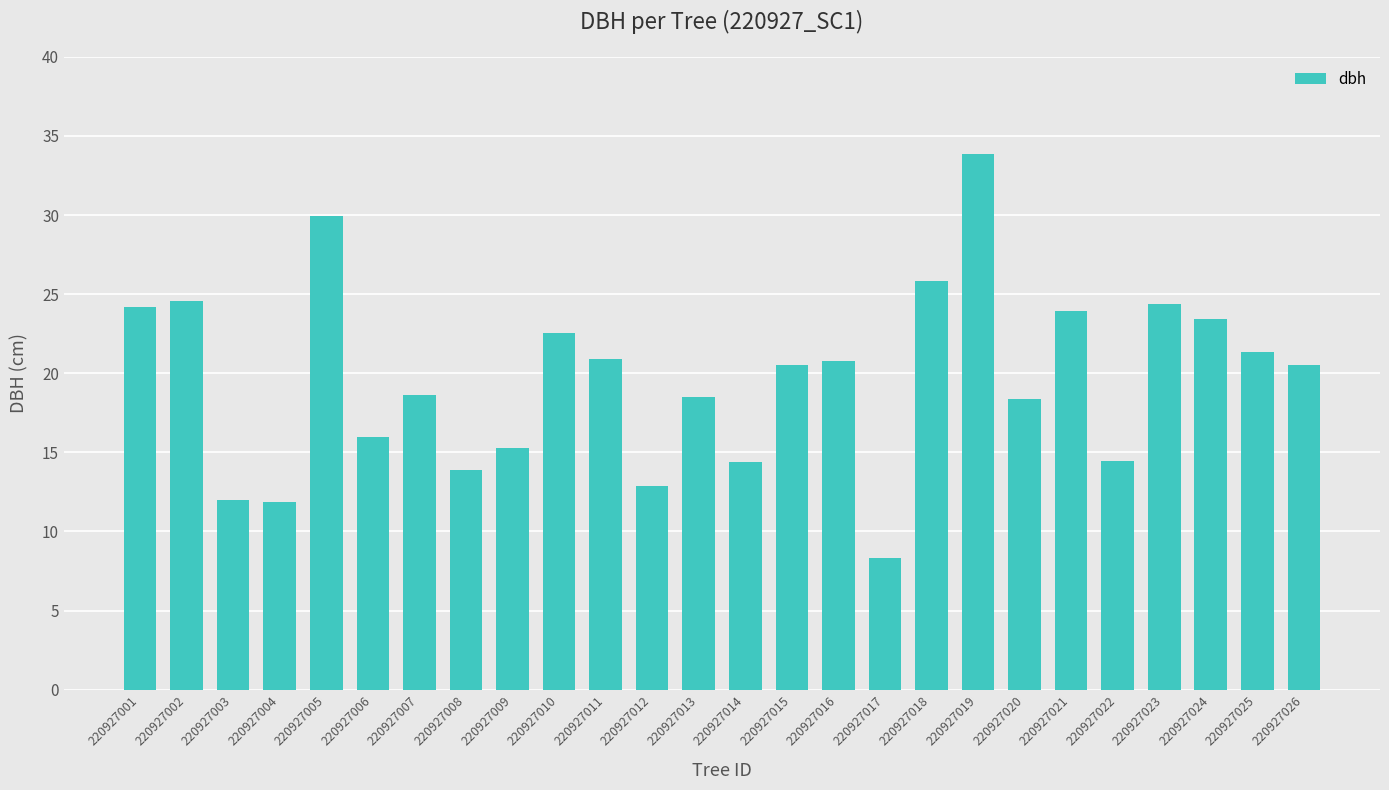

What is the difference between the maximum and second lowest values?

22.0